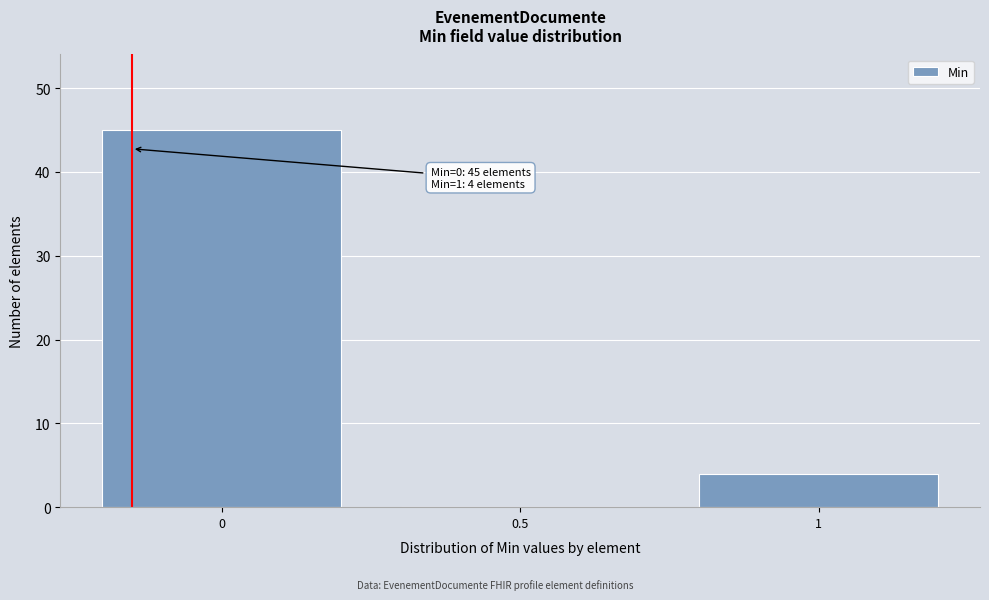

Reading left to right, what are all the values shown in this chart?

0=45	0.5=0	1=4